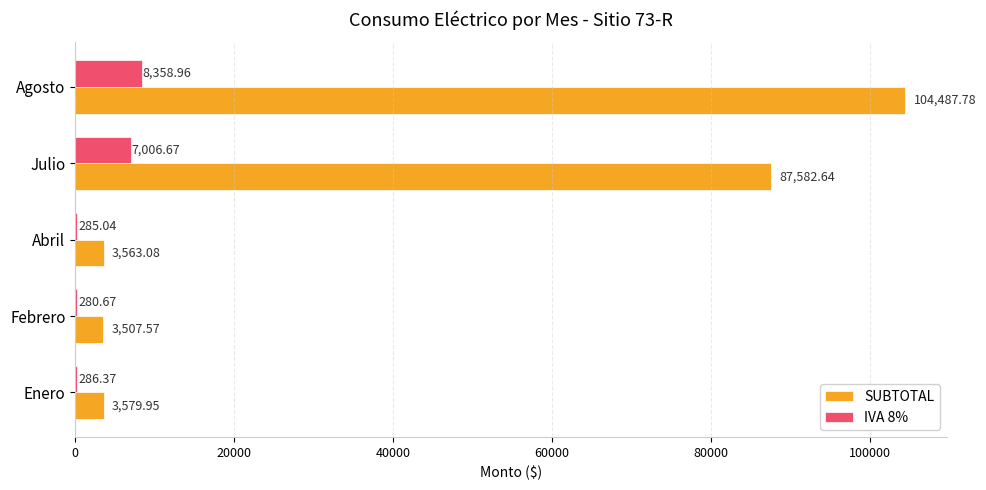

Which label corresponds to the largest value in the chart?

Agosto